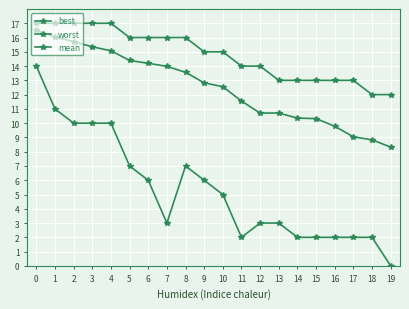

How many data points does each series have?

20